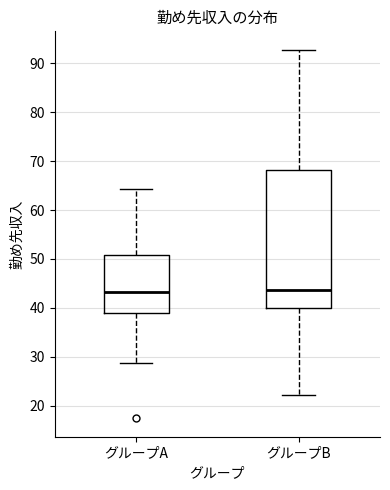

Where does the upper whisker of the box for グループB end on the y-axis? The values are not printed on the chart, so give them approximately, as read against the axis.

93